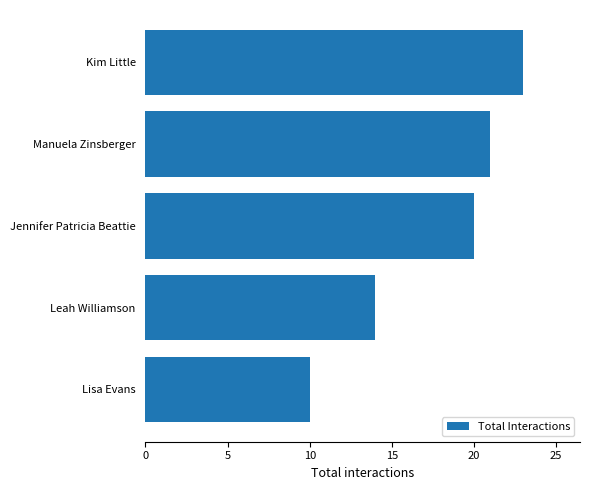

How many distinct data groups are displayed?

1